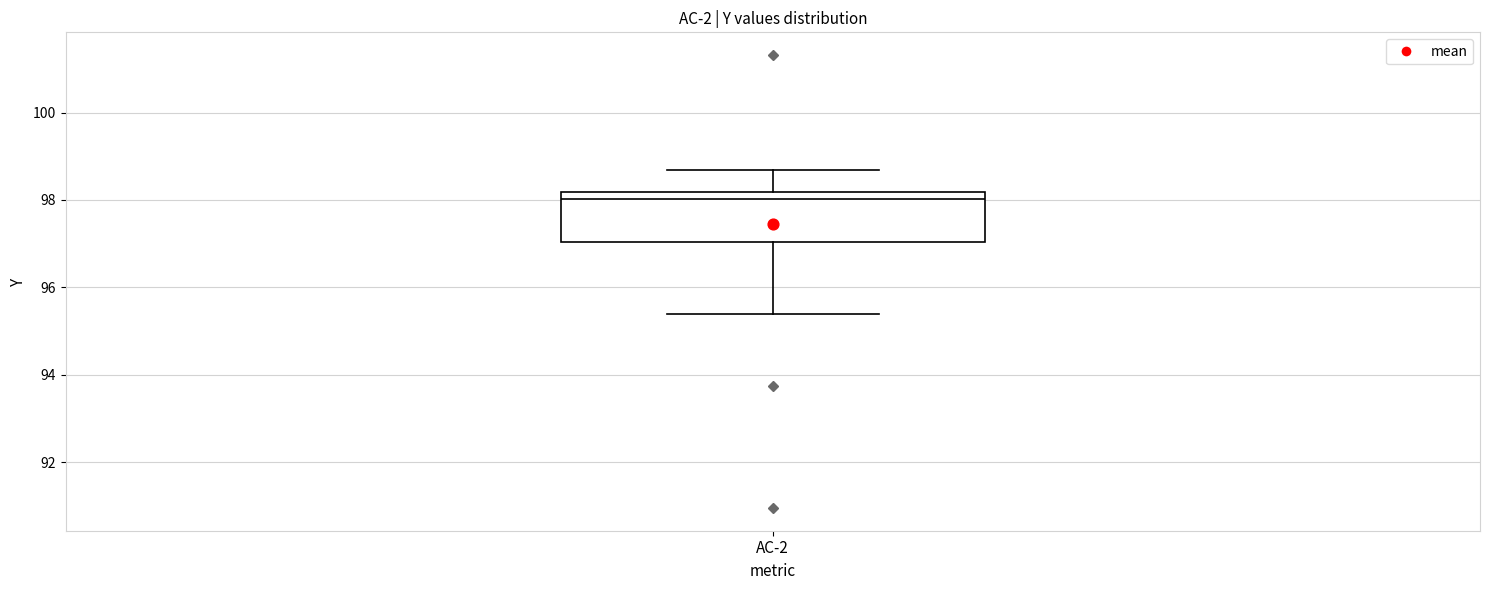

Read this box plot against the y-axis: the position of the median line, the range covered by the box, and the ends of both whiskers. The values are not printed on the chart, so give them approximately, as read against the axis.

median 98.0, box 97.0 to 98.2, whiskers 95.4 to 98.6